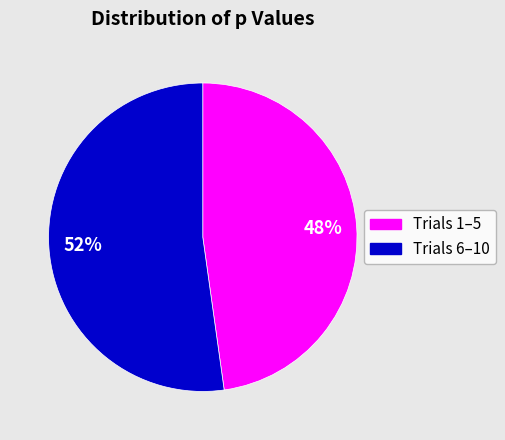

To the nearest percent, what is the difference between the largest and smallest slice percentages?

4%